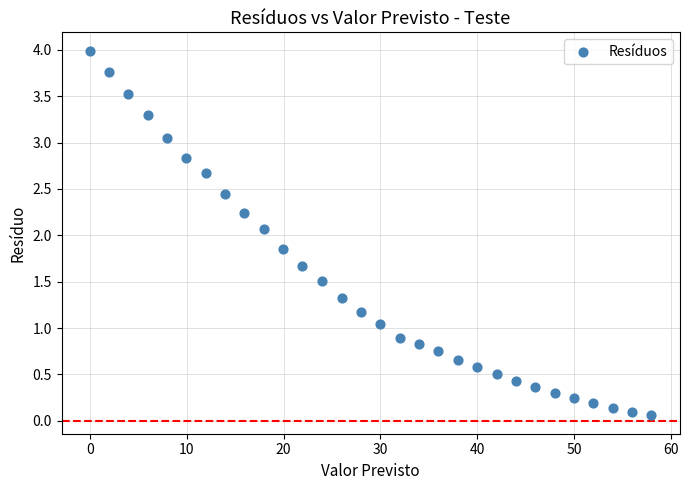

What is the range of Y values (max minus min)?

3.9